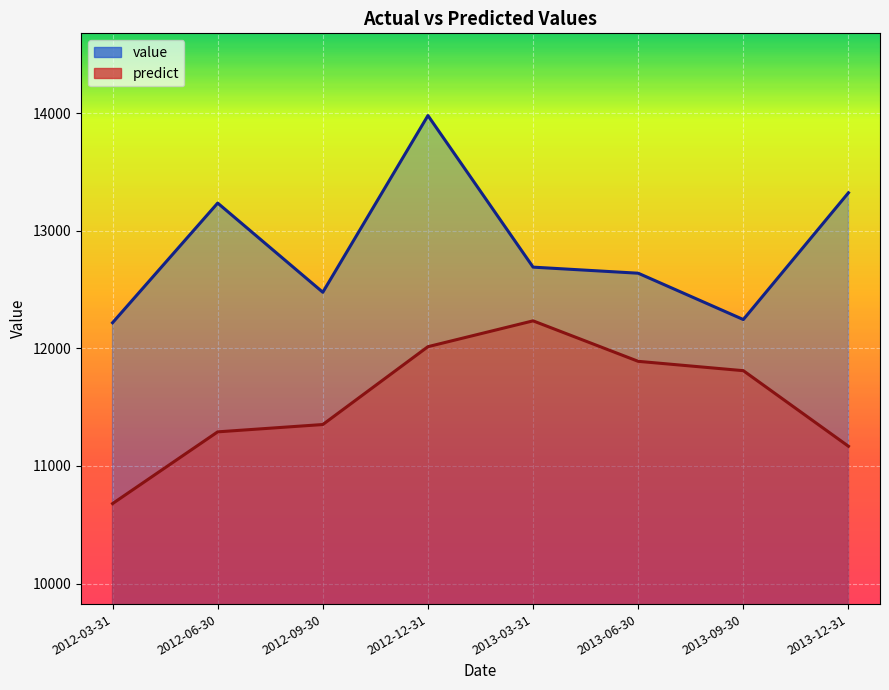

The predict series shows 11888.9 at 2013-06-30. True or false?

True